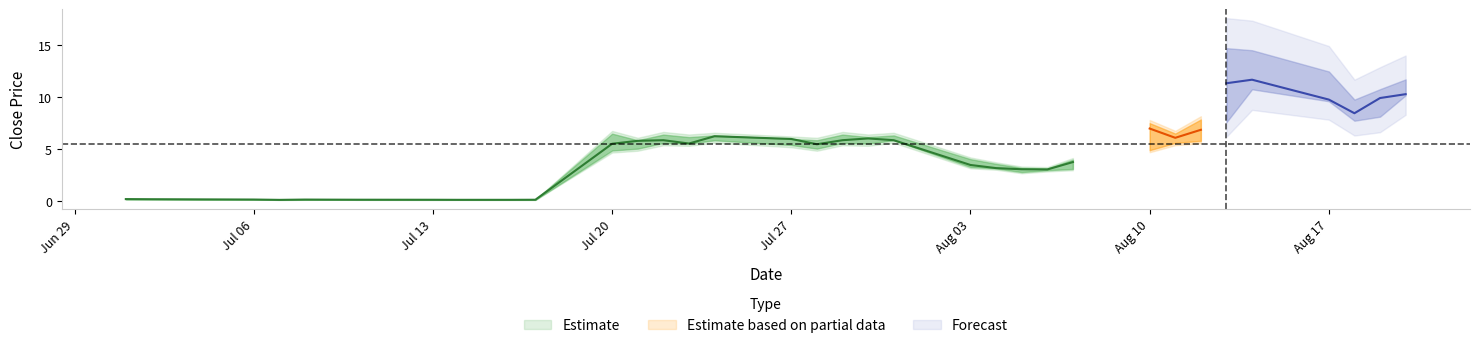

The value of close at 20 is 2.3. True or false?

False